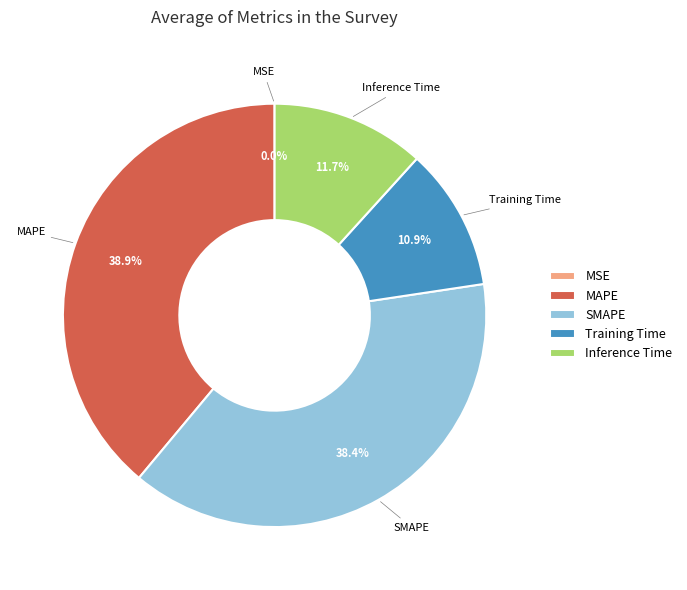

Is there a majority slice in this chart?

No